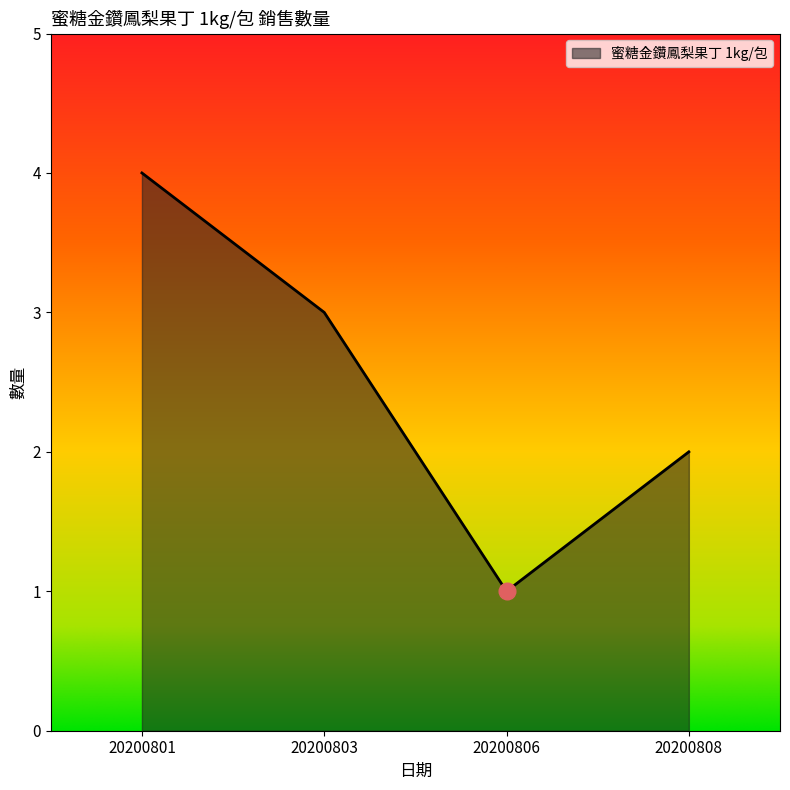

Where is the first local minimum?

20200806